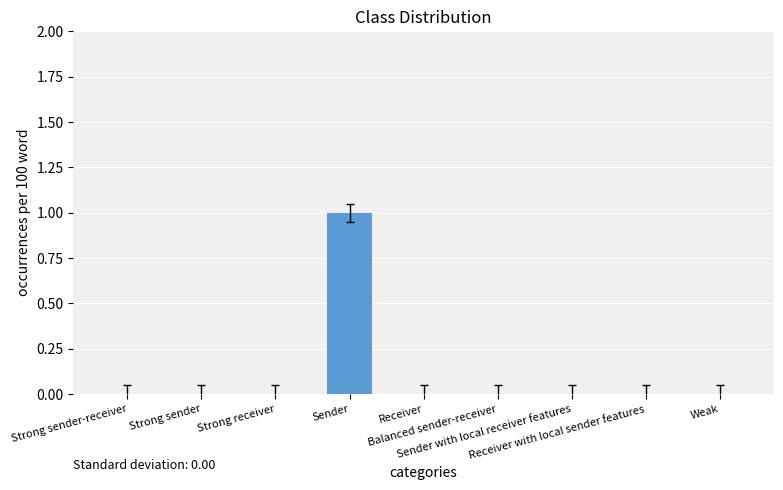

Which label corresponds to the largest value in the chart?

Sender